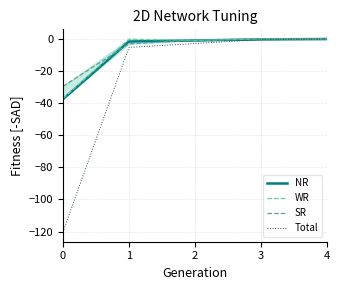

Is it true that WR equals -22.1 at 0?

False